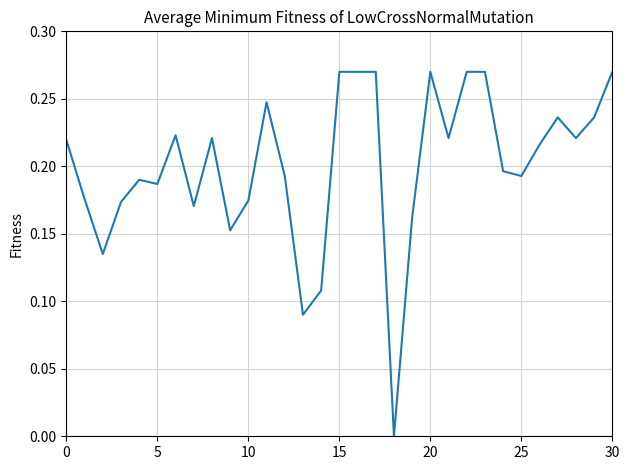

Count the values in the range 0 to 1.

31